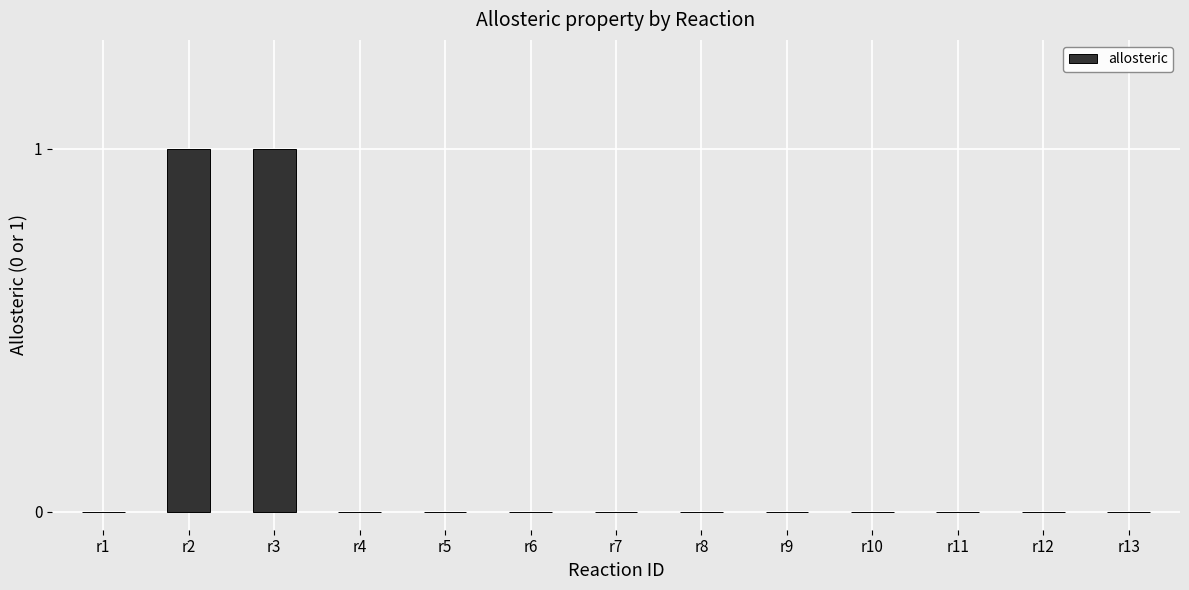

True or false: the data shows 0 at r13.

True